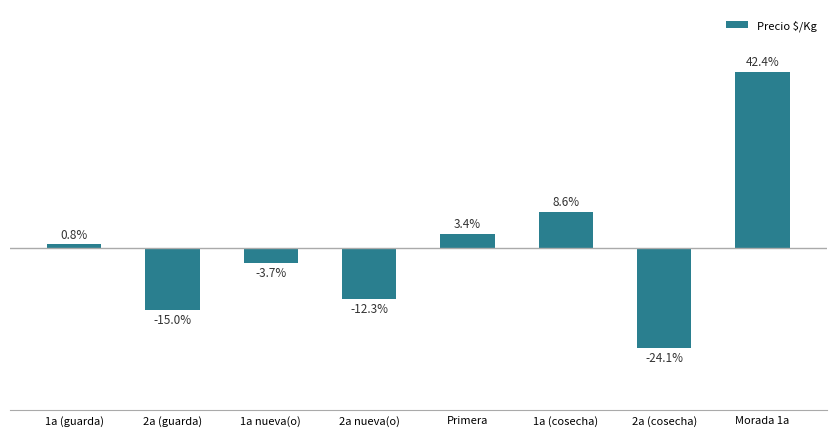

Does the chart contain any negative values?

Yes